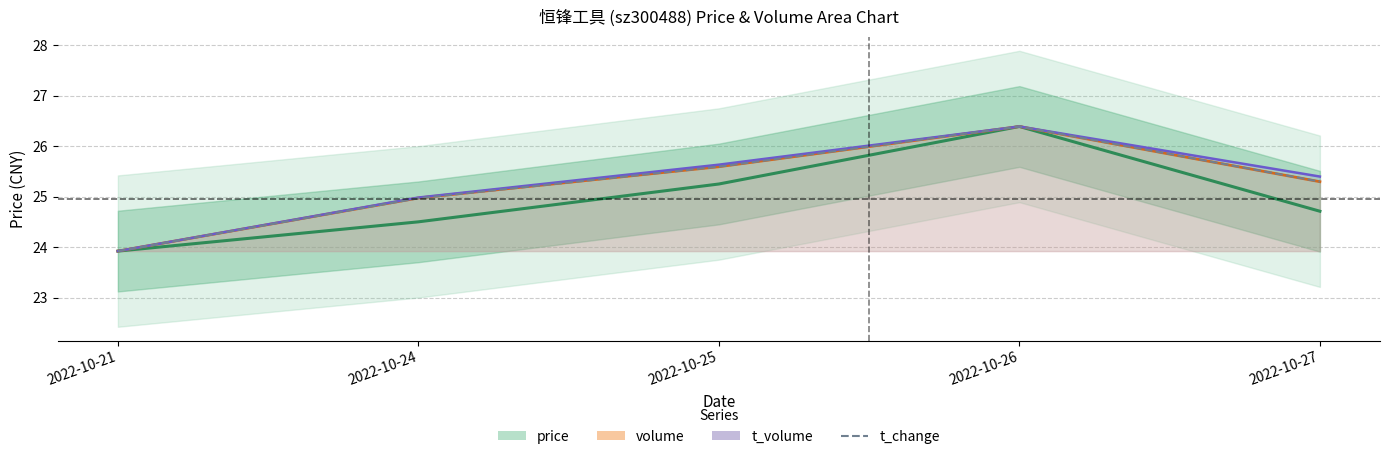

Which series has the largest range (max minus min)?

price